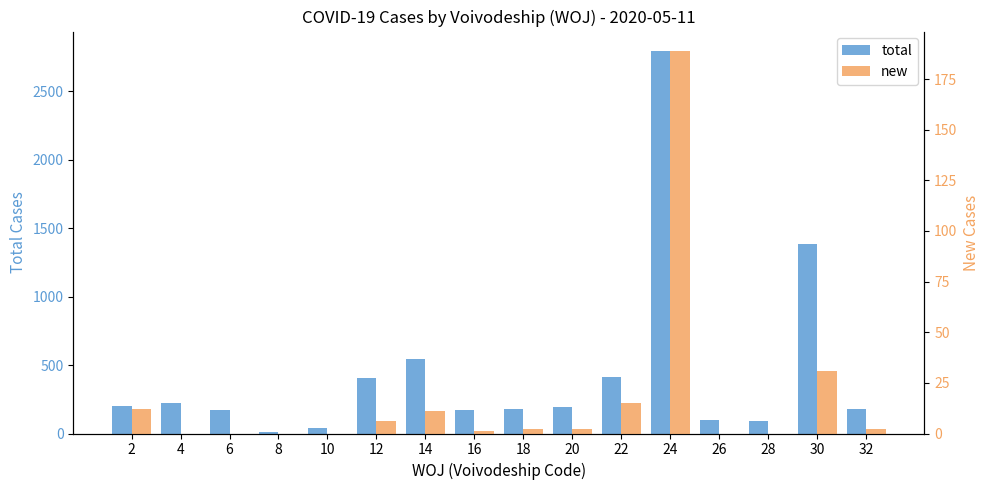

What are all the series names shown in the legend?

total, new